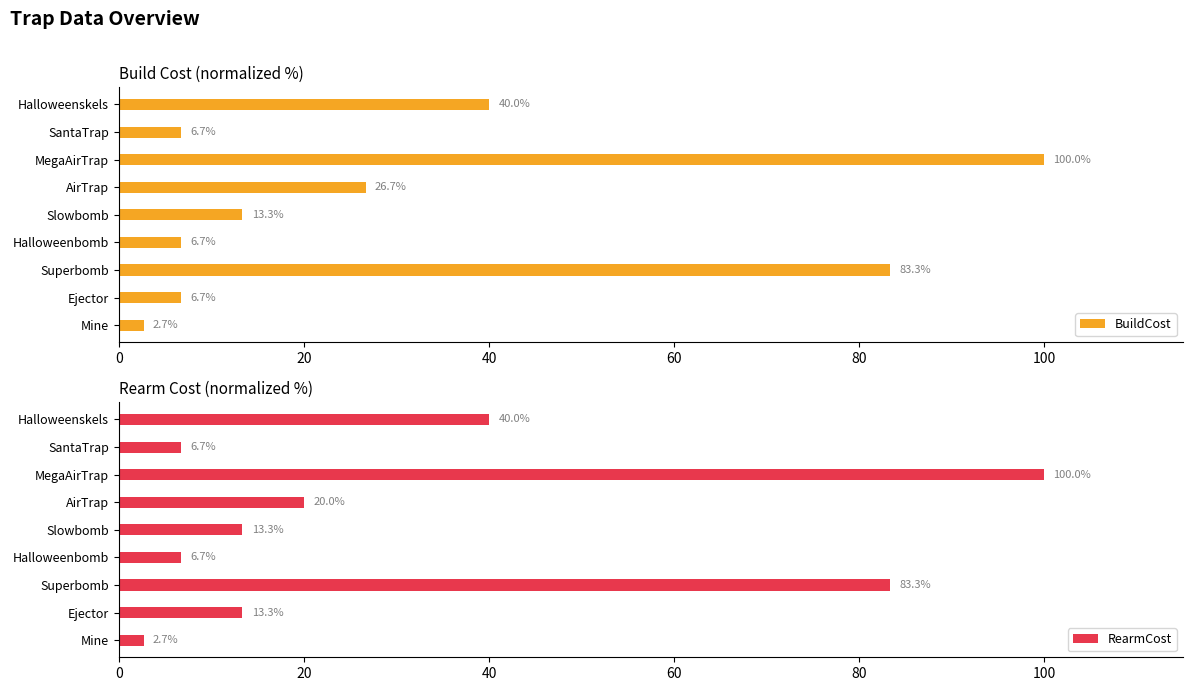

True or false: RearmCost has a value of 100.0 at MegaAirTrap.

True